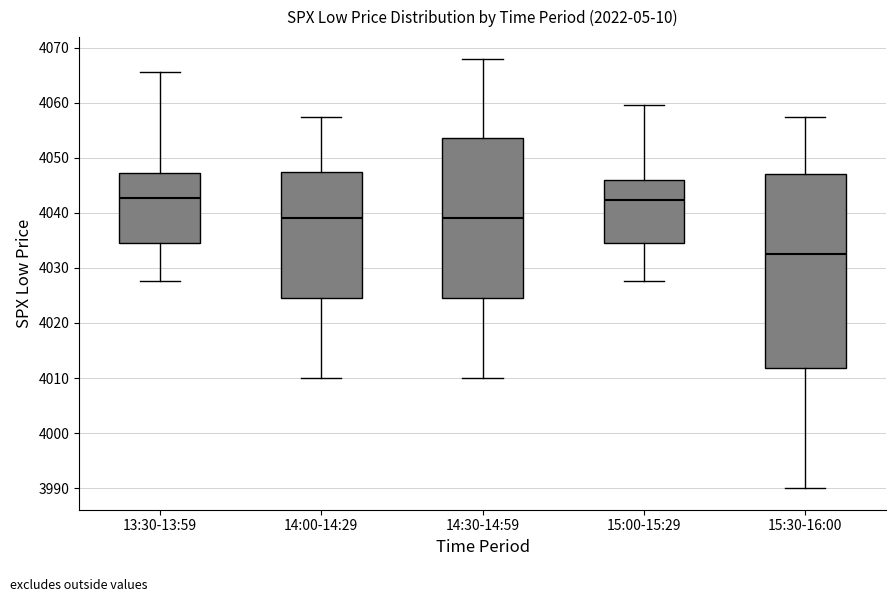

Reading left to right, transcribe this box plot: for each box, give where its median line is, the range the box spans, and where its two whiskers end, as read against the y-axis. The values are not printed on the chart, so give them approximately, as read against the axis.

13:30-13:59: median 4043, box 4034 to 4047, whiskers 4028 to 4066
14:00-14:29: median 4039, box 4025 to 4048, whiskers 4010 to 4057
14:30-14:59: median 4039, box 4025 to 4054, whiskers 4010 to 4068
15:00-15:29: median 4042, box 4034 to 4046, whiskers 4028 to 4060
15:30-16:00: median 4033, box 4012 to 4047, whiskers 3990 to 4057